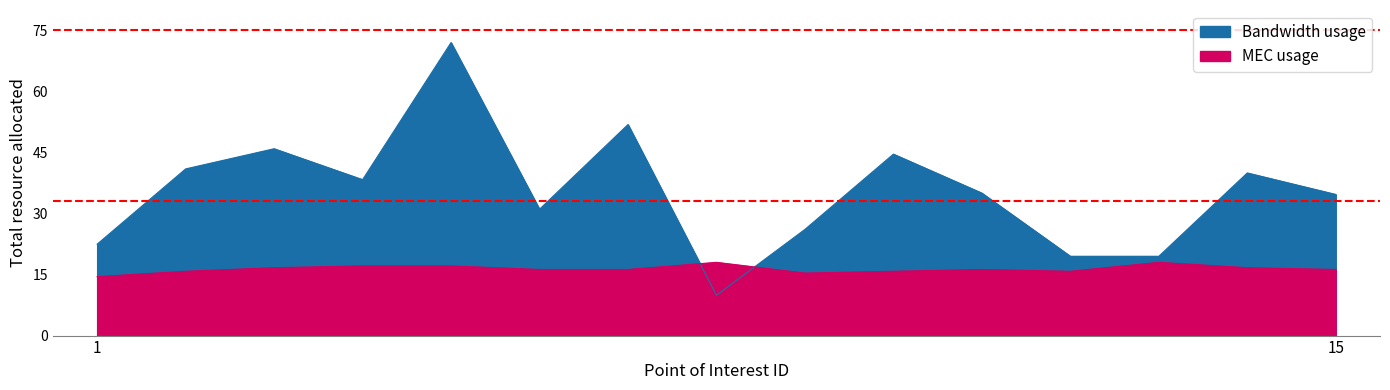

How many times do Bandwidth usage and MEC usage cross each other?

2